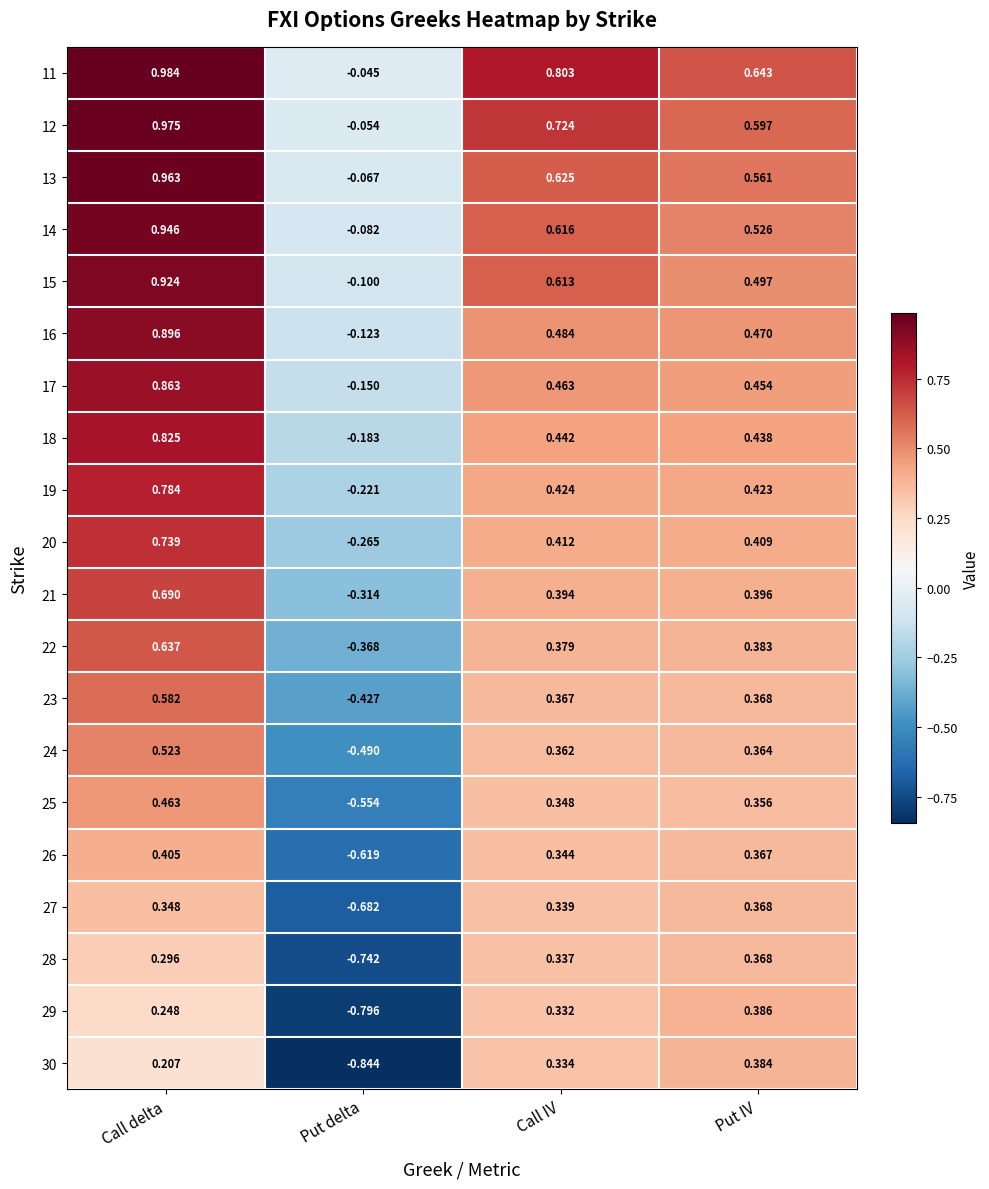

At which category is the sum across all series the highest?

Call delta